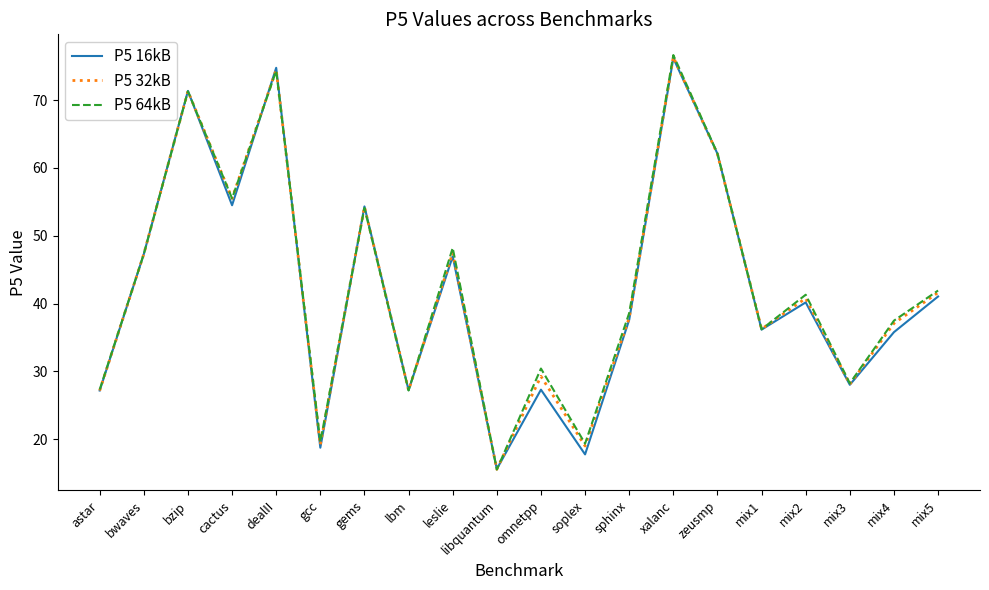

What position from the right is cactus?

17